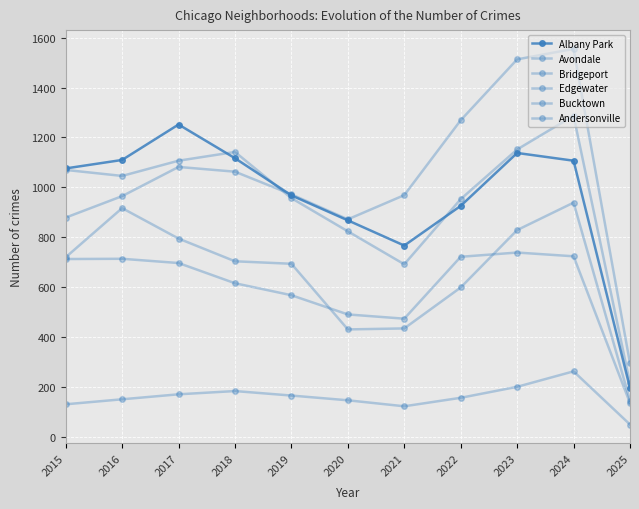

True or false: Albany Park has a value of 294 at 2020.

False